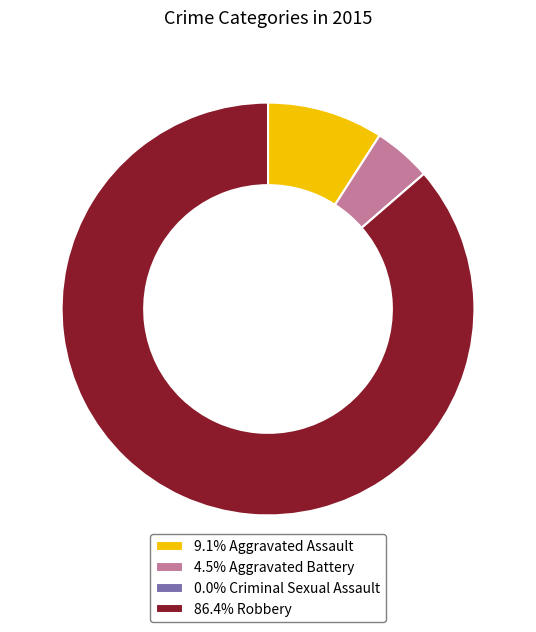

Does 9.1% Aggravated Assault account for over 50% of the chart?

No